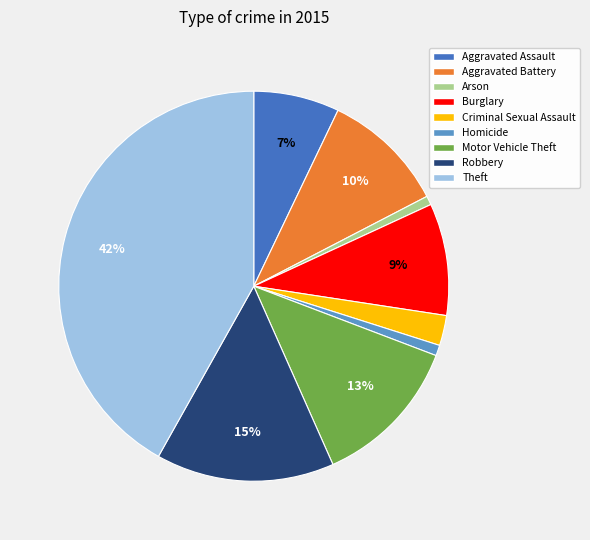

To the nearest percent, what percentage of the pie is Homicide?

1%